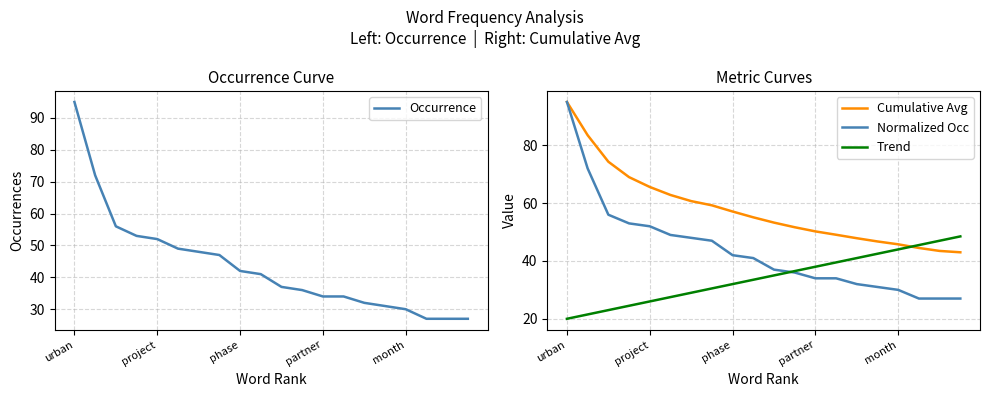

How many lines are shown in the chart?

4